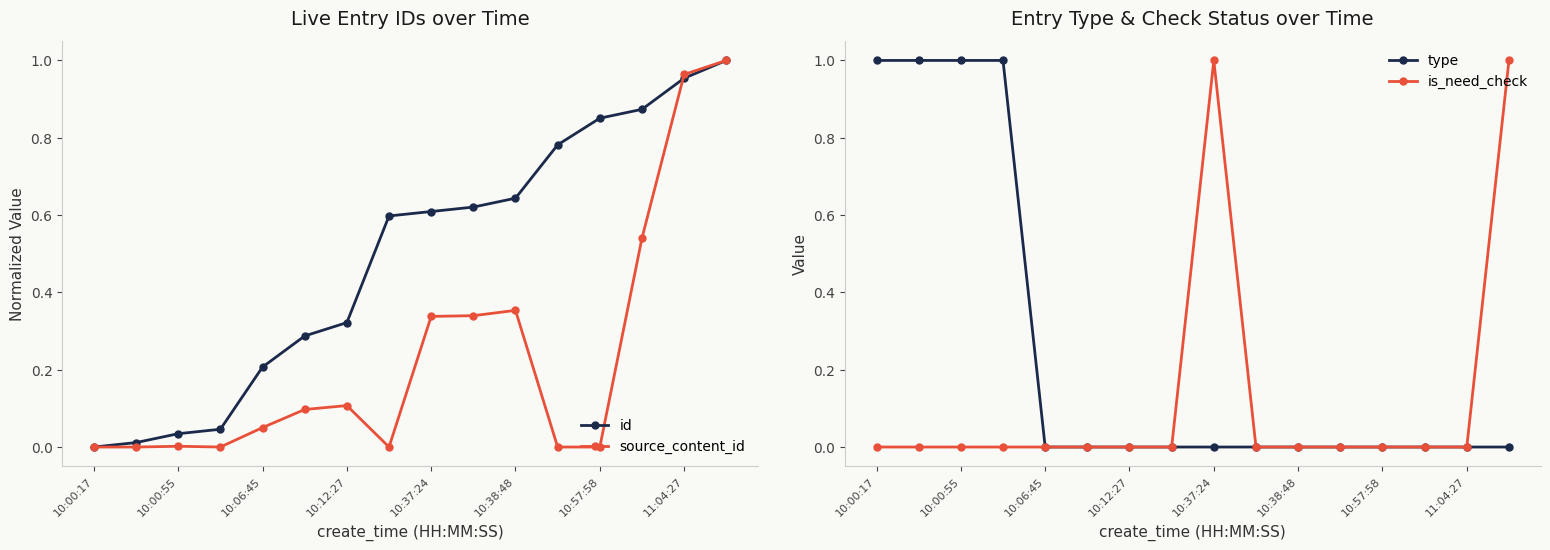

The value of source_content_id at 10:57:58 is 0.0. True or false?

True